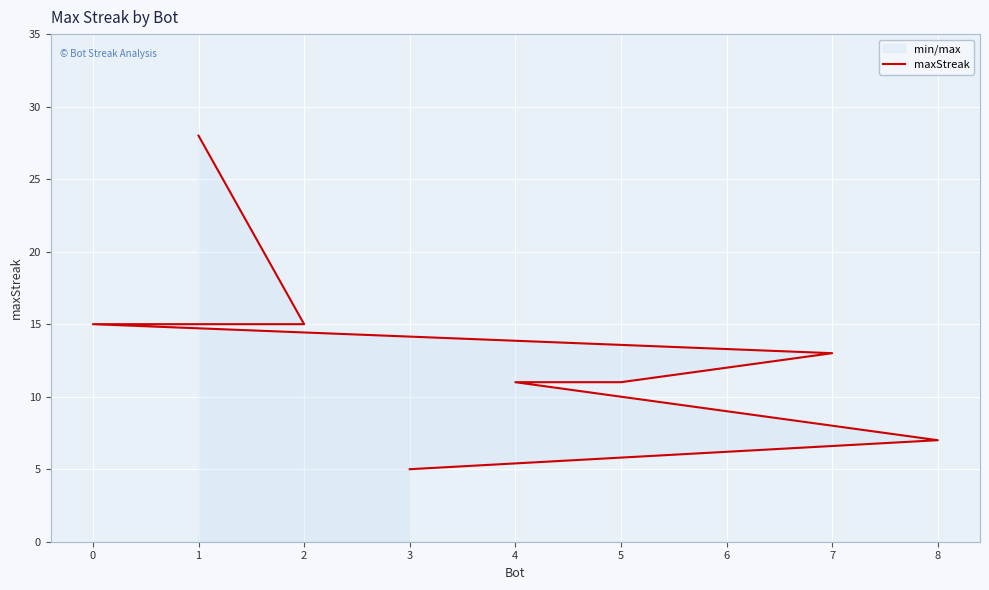

What is the value of the 5th point from the left?

11